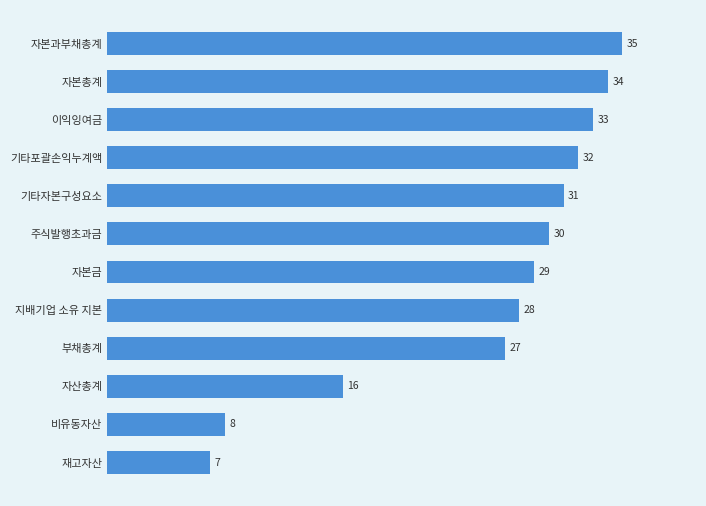

Rank the categories by value from highest to lowest.

자본과부채총계, 자본총계, 이익잉여금, 기타포괄손익누계액, 기타자본구성요소, 주식발행초과금, 자본금, 지배기업 소유 지본, 부채총계, 자산총계, 비유동자산, 재고자산